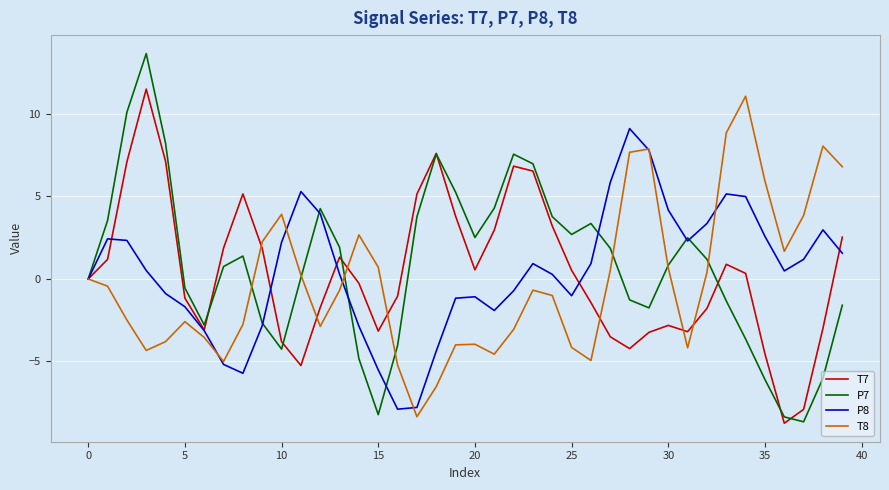

Which series has the widest spread of values?

P7